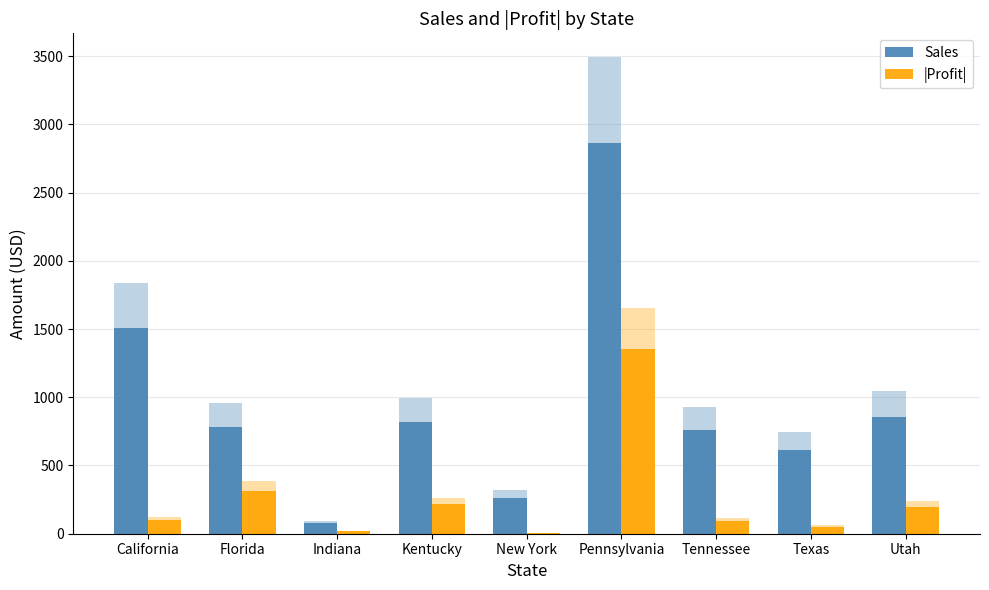

Where does the Sales series first go above 785?

California